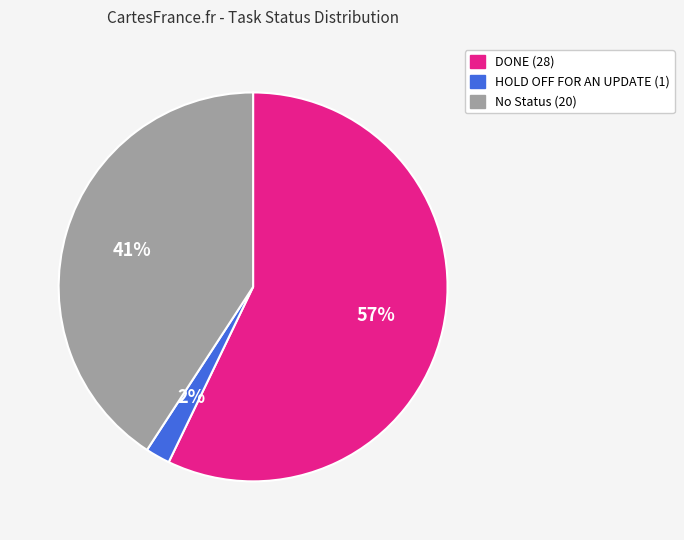

To the nearest percent, what is the average slice percentage?

33%